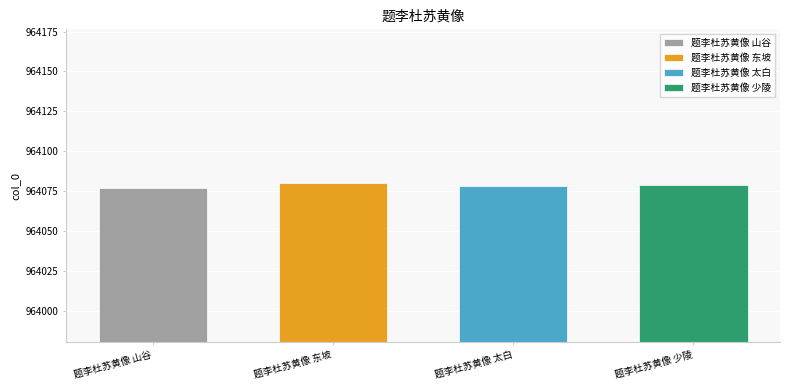

What is the difference between the values at 题李杜苏黄像 太白 and 题李杜苏黄像 东坡?

2